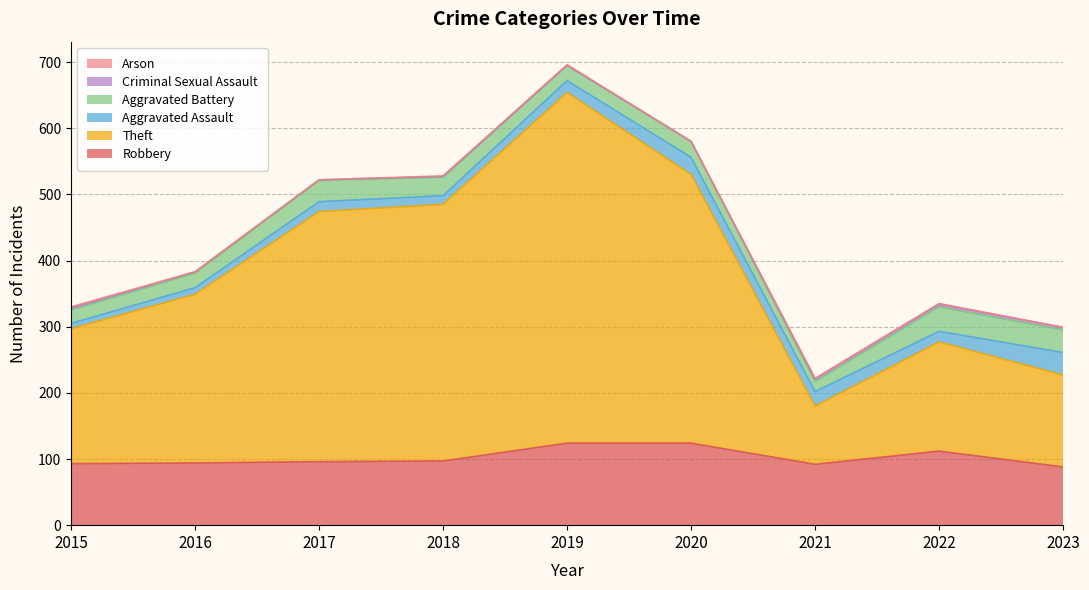

What is the difference between the Aggravated Battery values at 2018 and 2017?

4